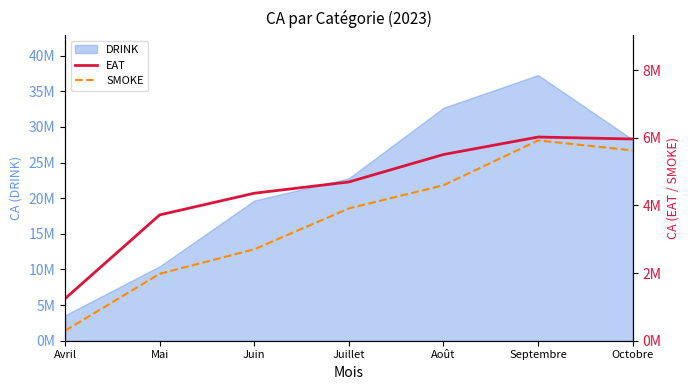

What is the label of the 5th point from the right?

Juin